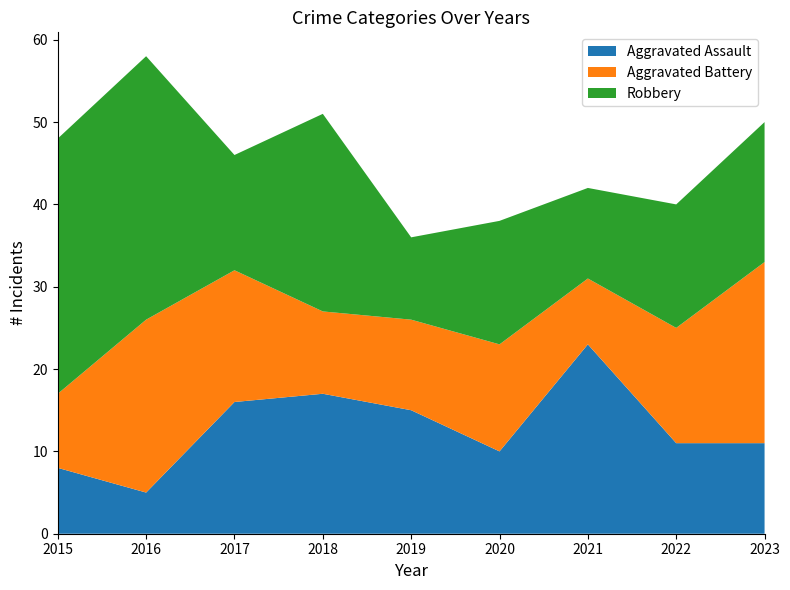

Reading right to left, list all the values displayed in this chart.

Aggravated Assault: 11	11	23	10	15	17	16	5	8
Aggravated Battery: 22	14	8	13	11	10	16	21	9
Robbery: 17	15	11	15	10	24	14	32	31